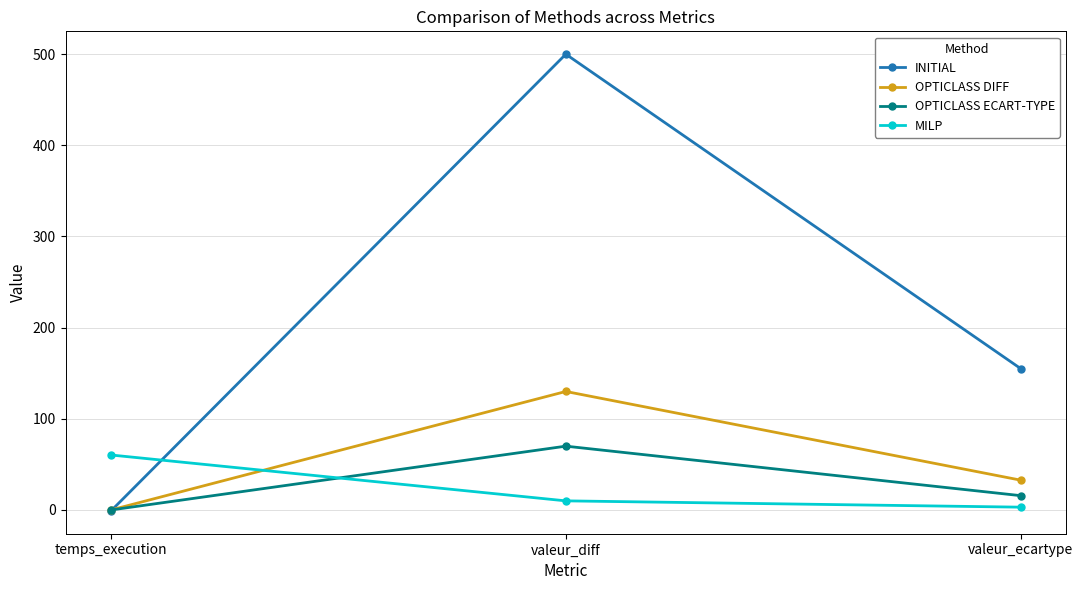

At how many categories does at least one series exceed 230?

1